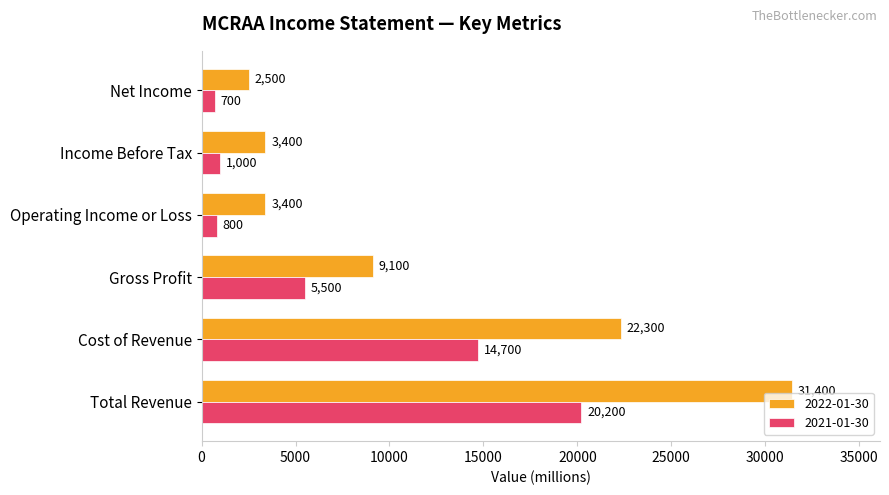

What is the difference between the 2021-01-30 values at Net Income and Cost of Revenue?

14000